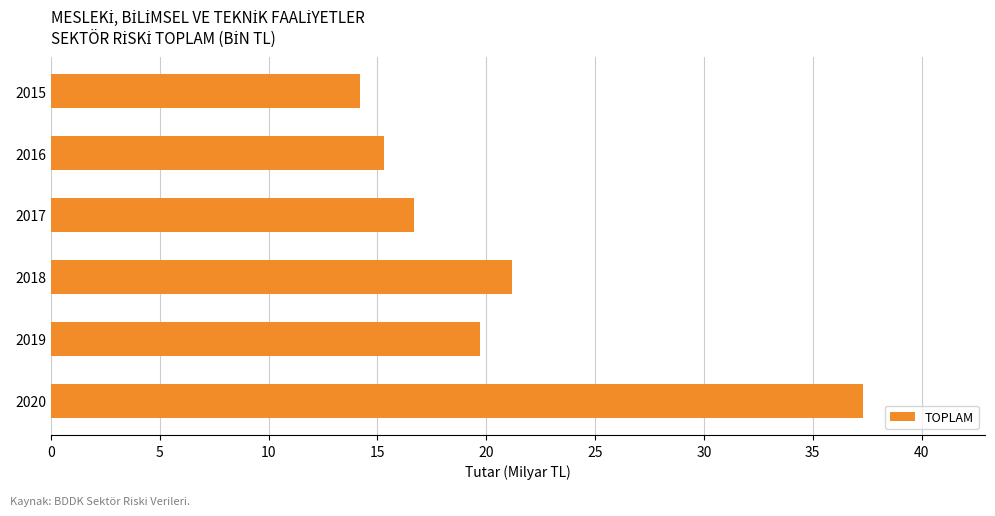

Reading top to bottom, extract all data points from this chart.

14.2	15.3	16.7	21.2	19.7	37.3